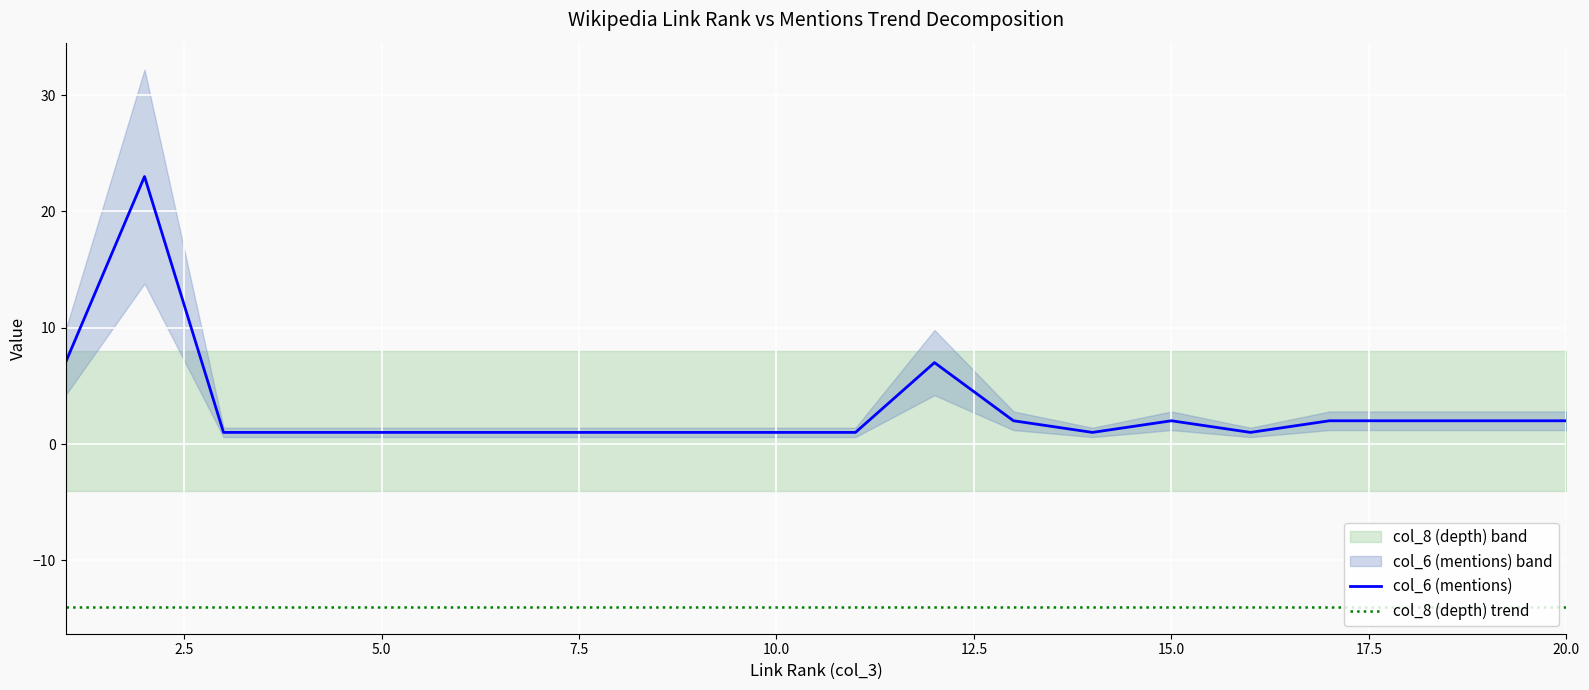

True or false: col_6 (mentions) and col_8 (depth) trend cross at least once.

False